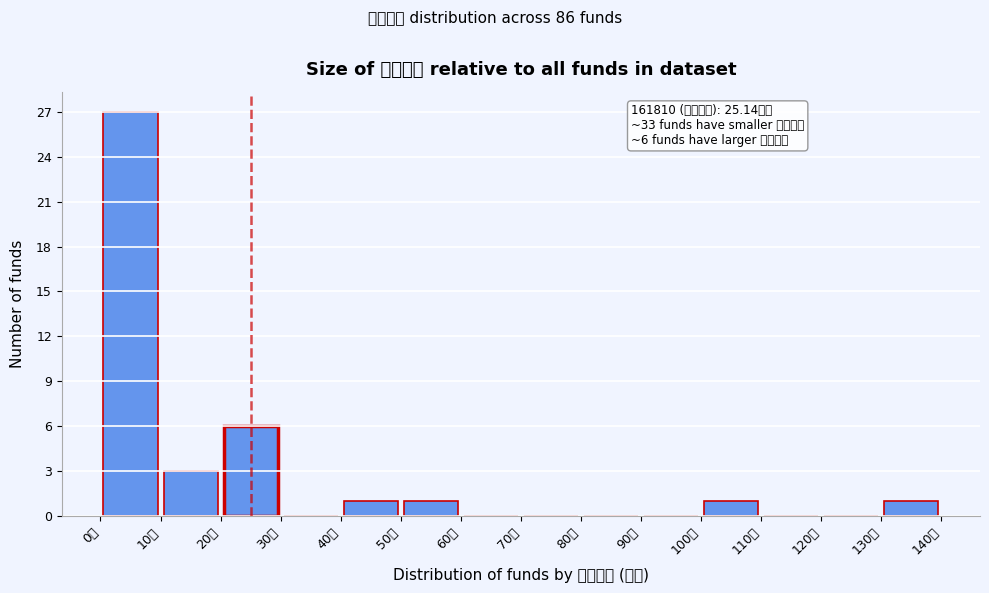

Over which range of the x-axis is the bar tallest?

0 to 10